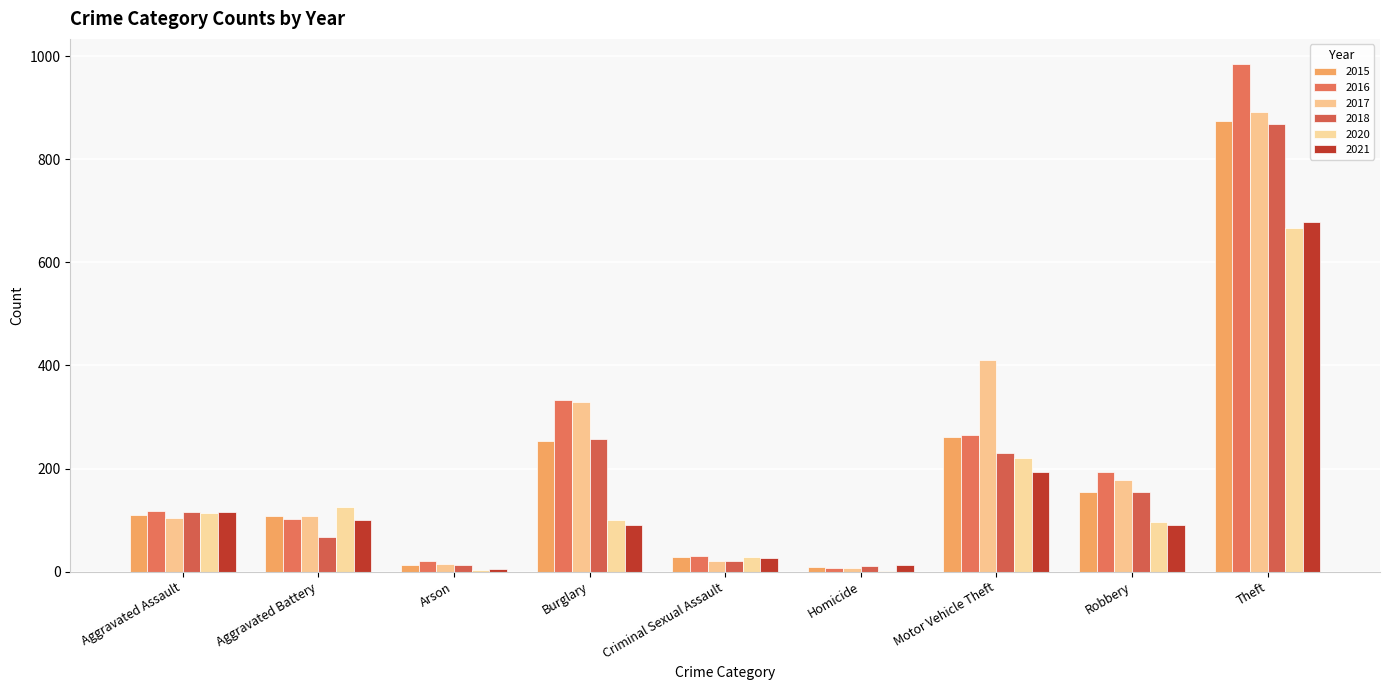

Rank the series by their maximum value, from highest to lowest.

2016, 2017, 2015, 2018, 2021, 2020